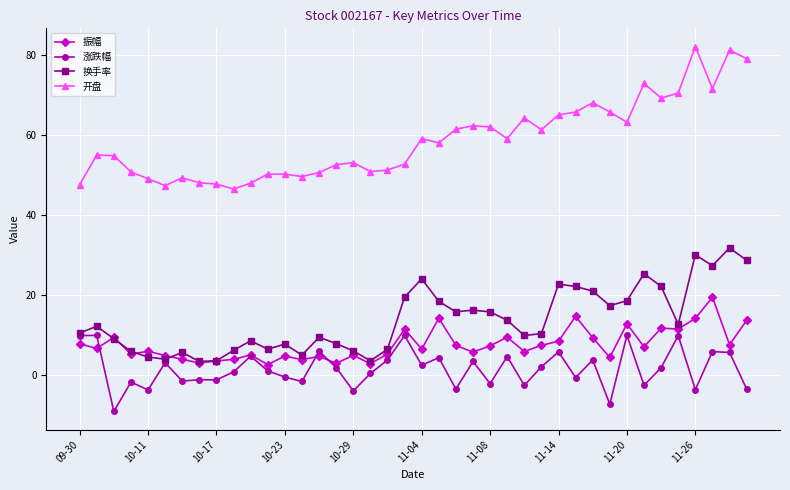

Does the chart display data point markers on the line(s)?

Yes